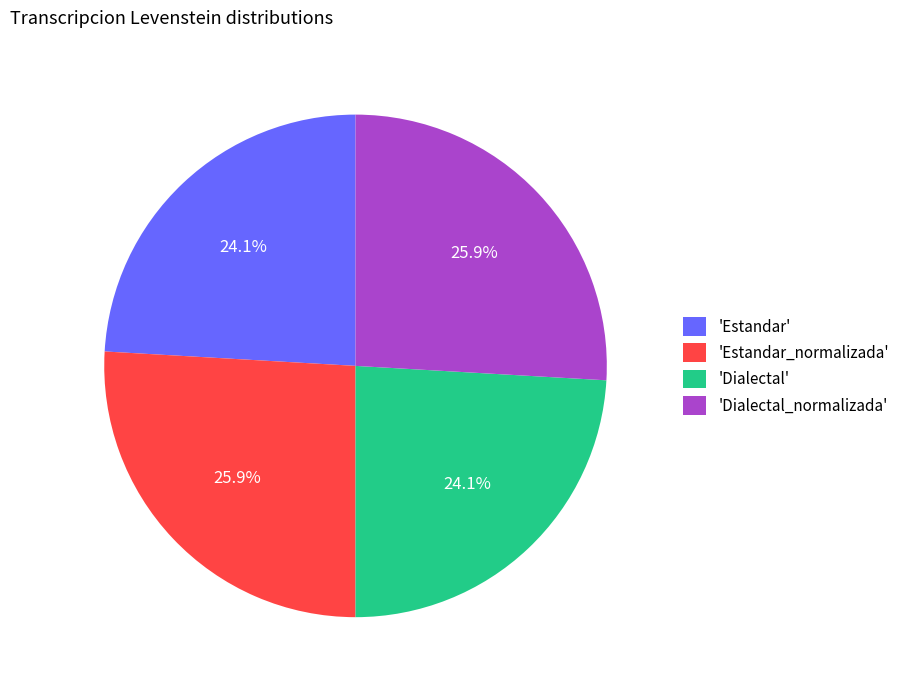

What is the ratio of the value at 'Estandar_normalizada' to the value at 'Dialectal'?

1.1